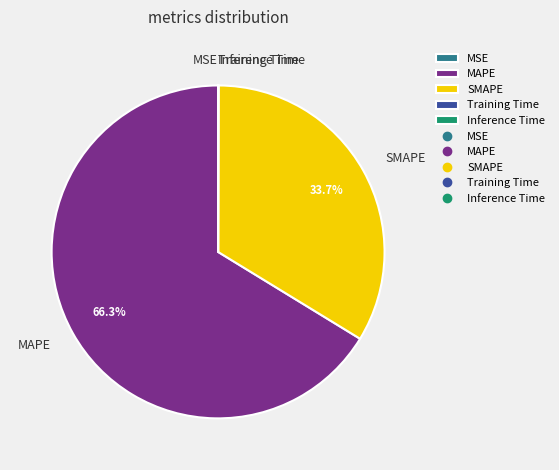

What portion of the pie excludes SMAPE?

66.3%